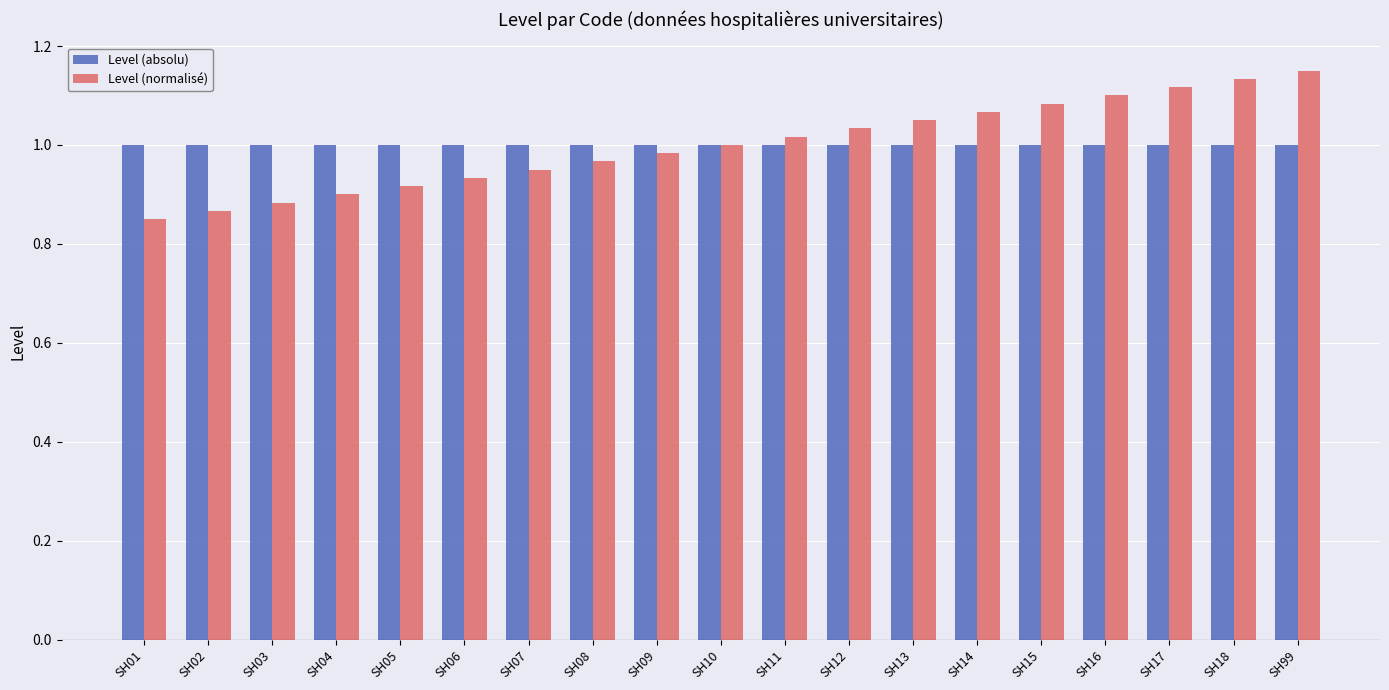

List the series in order of their peak value, lowest first.

Level (absolu), Level (normalisé)